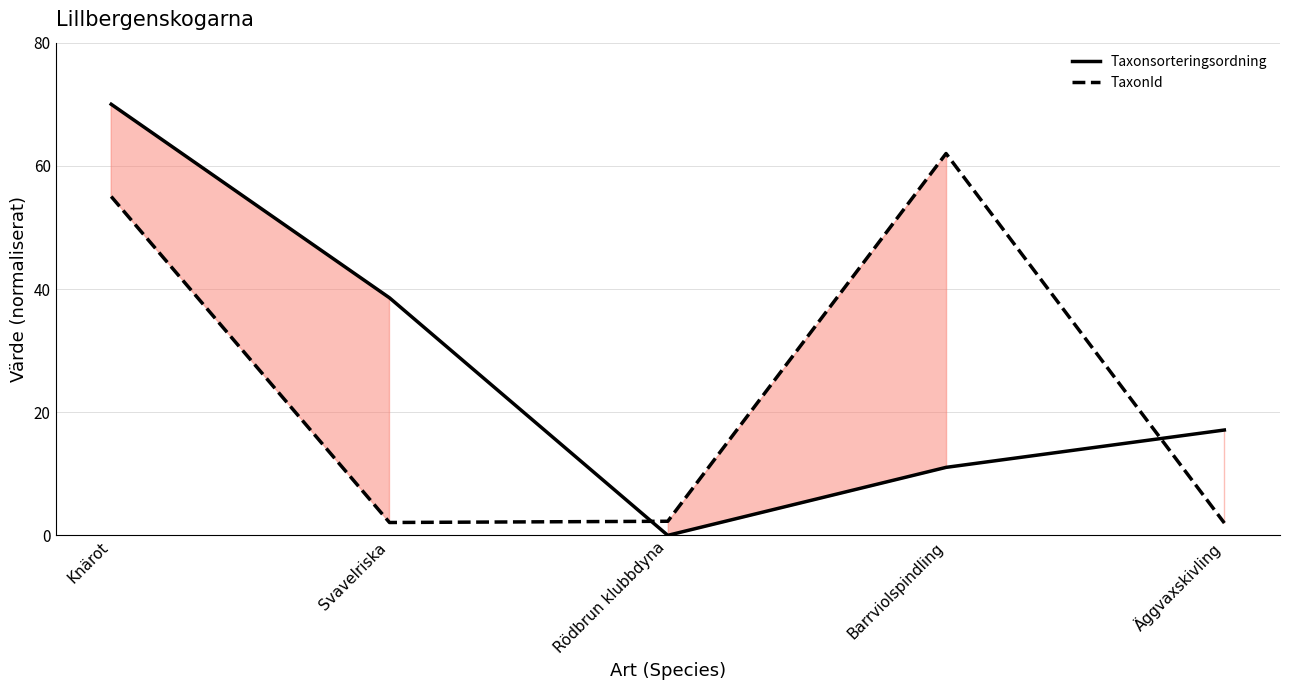

At which category is the sum across all series the highest?

Knärot